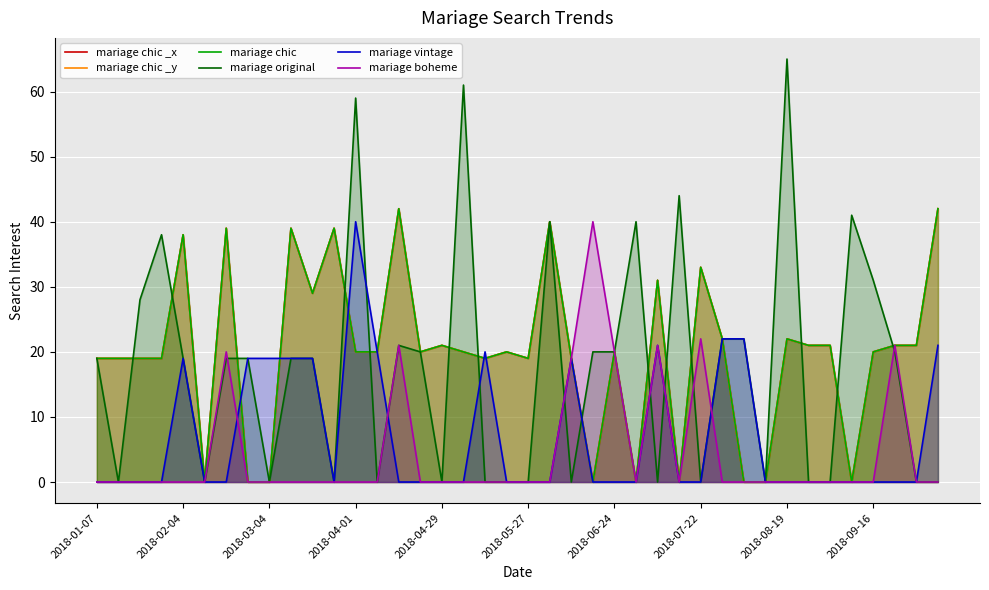

What position from the right is 18?

22